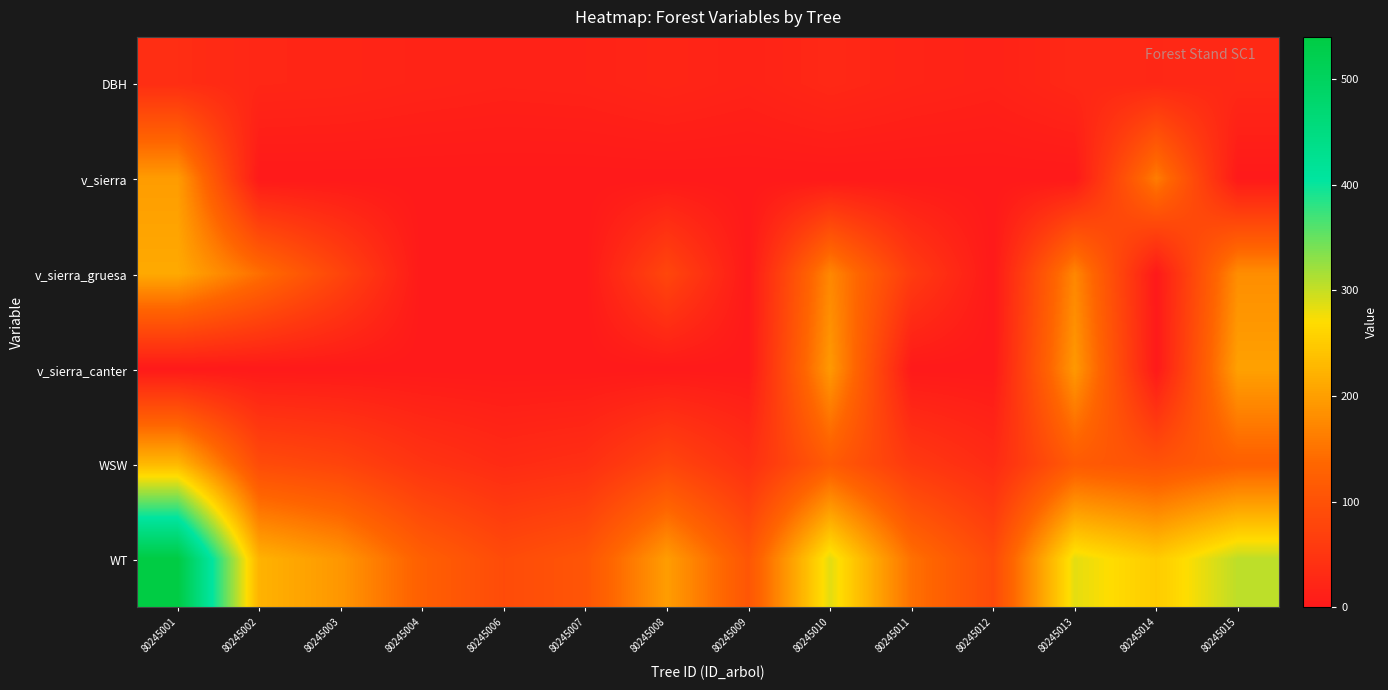

Which series has the largest range (max minus min)?

WT